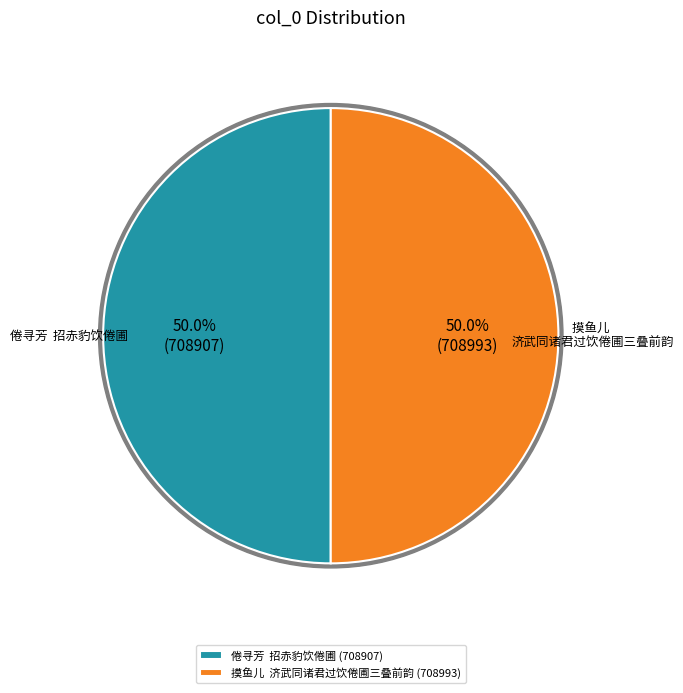

True or false: 倦寻芳  招赤豹饮倦圃 accounts for 50% of the total.

True